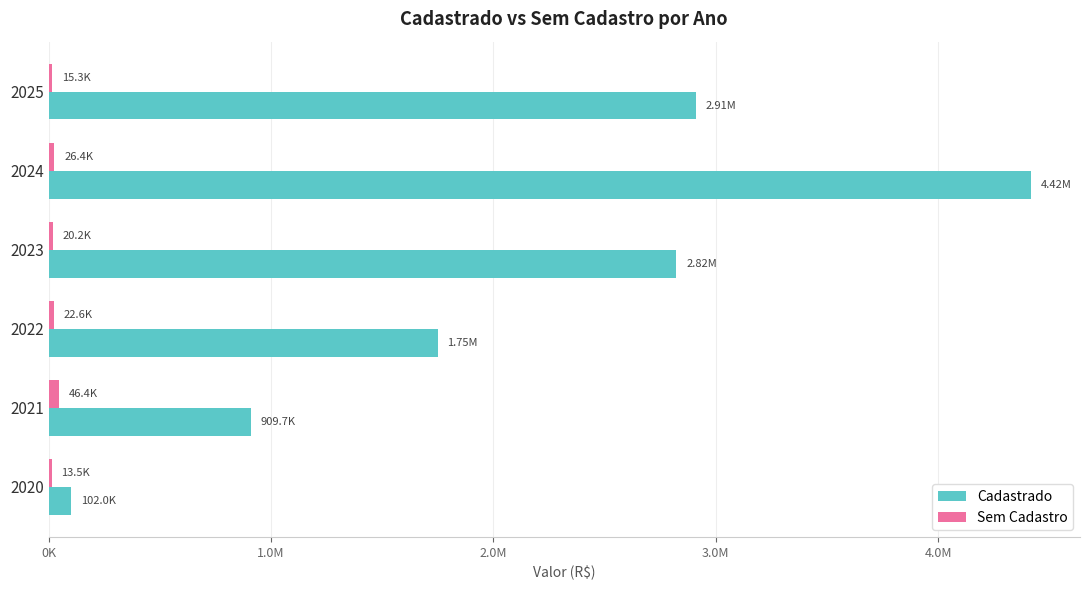

What is the sum of all Sem Cadastro values?

144372.3